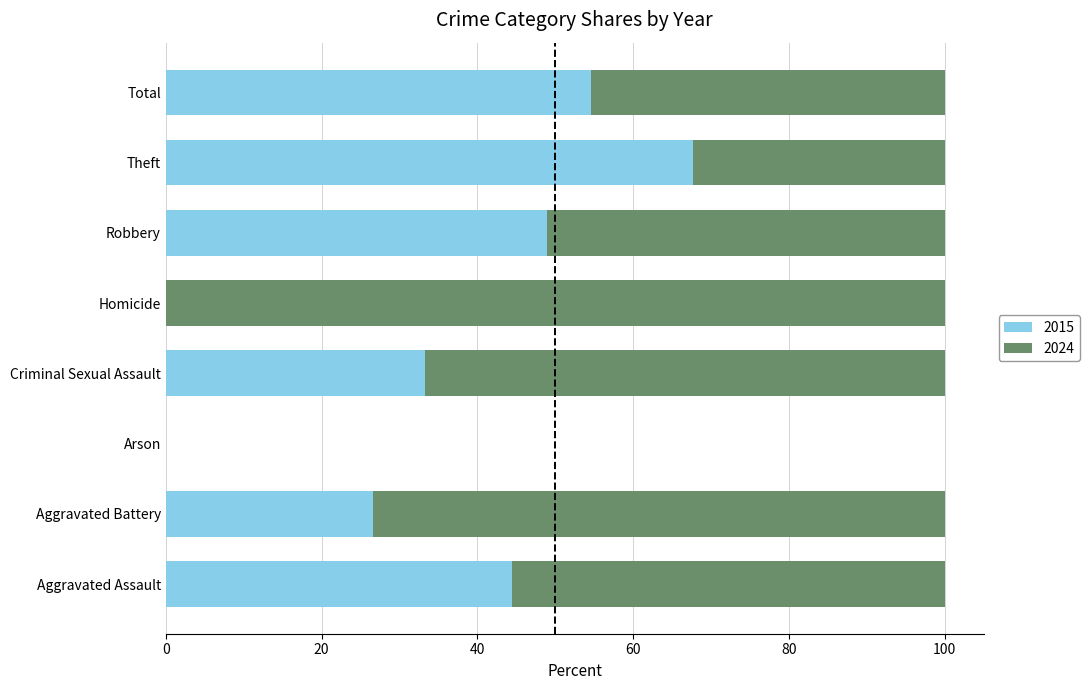

What is the sum of all 2015 values?

275.6